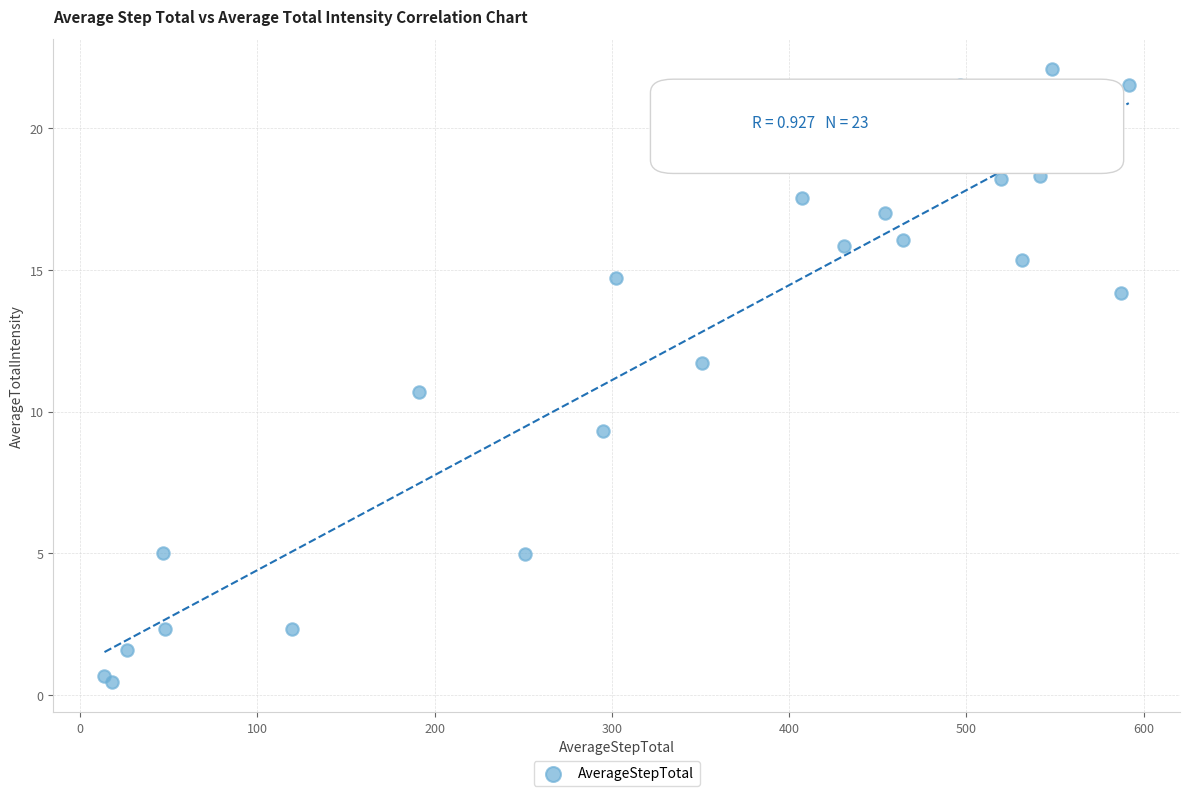

What Y value in the scatter plot is closest to 11?

10.7